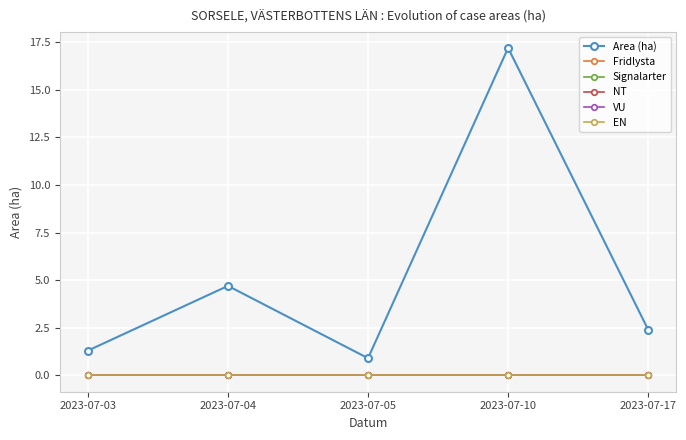

Does the chart have visible grid lines?

Yes